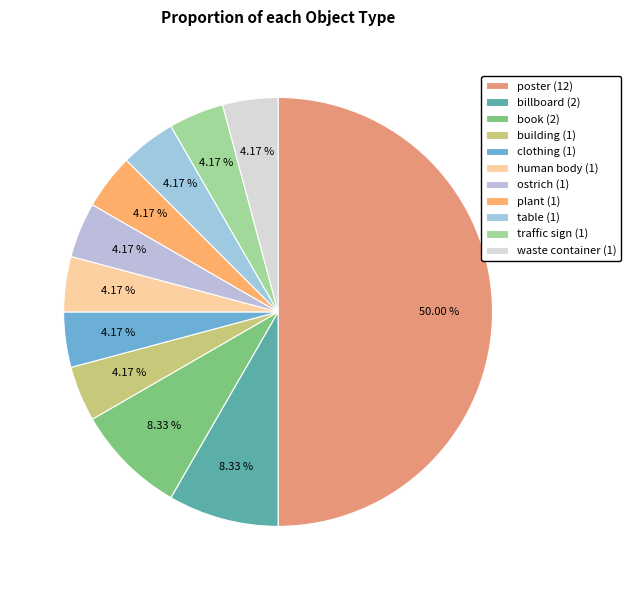

To the nearest percent, what is the combined percentage of poster and clothing?

54%